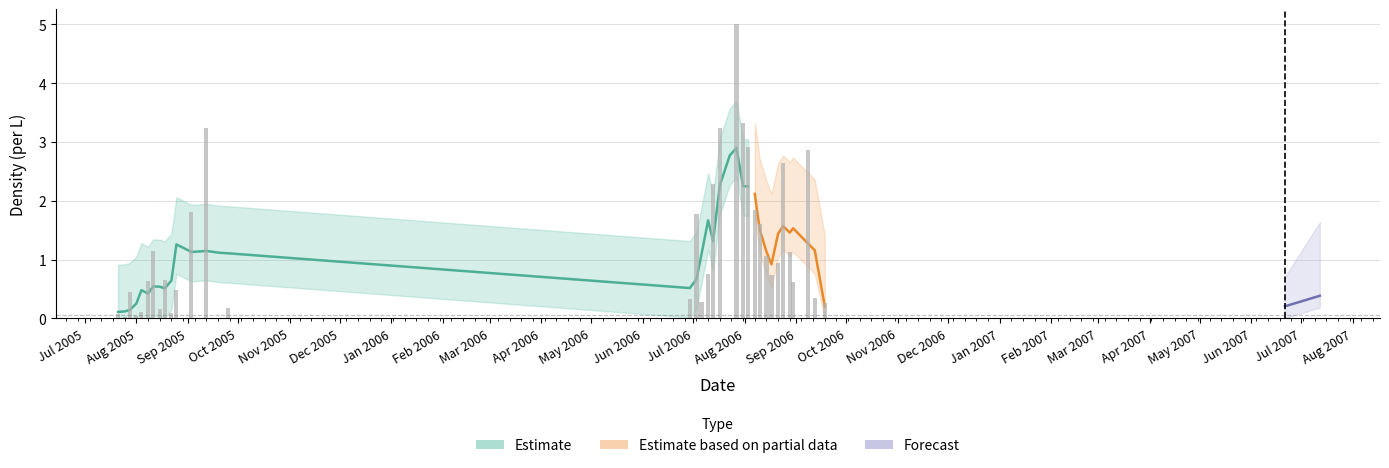

Is it true that totalperL equals 1.6 at 2006-08-10?

True